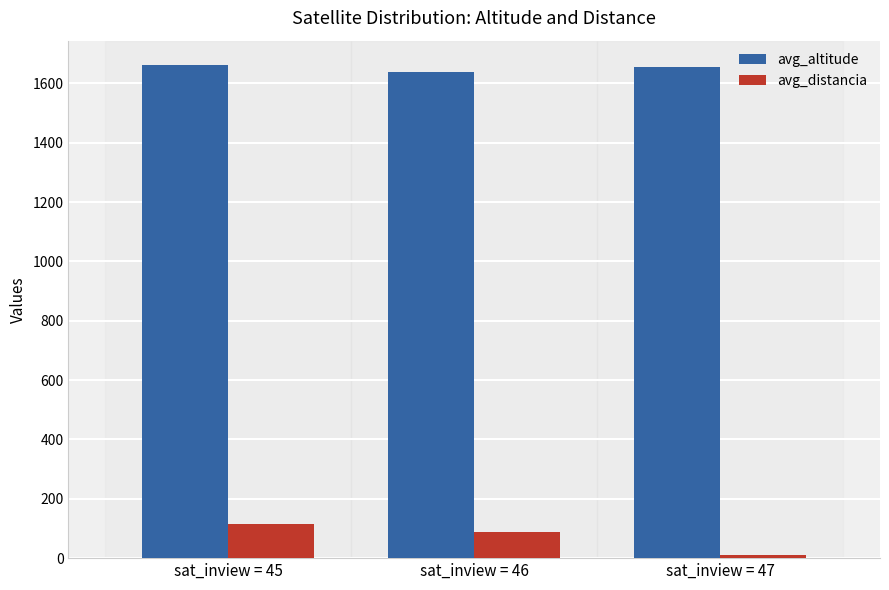

At which category is the sum across all series the highest?

sat_inview = 45